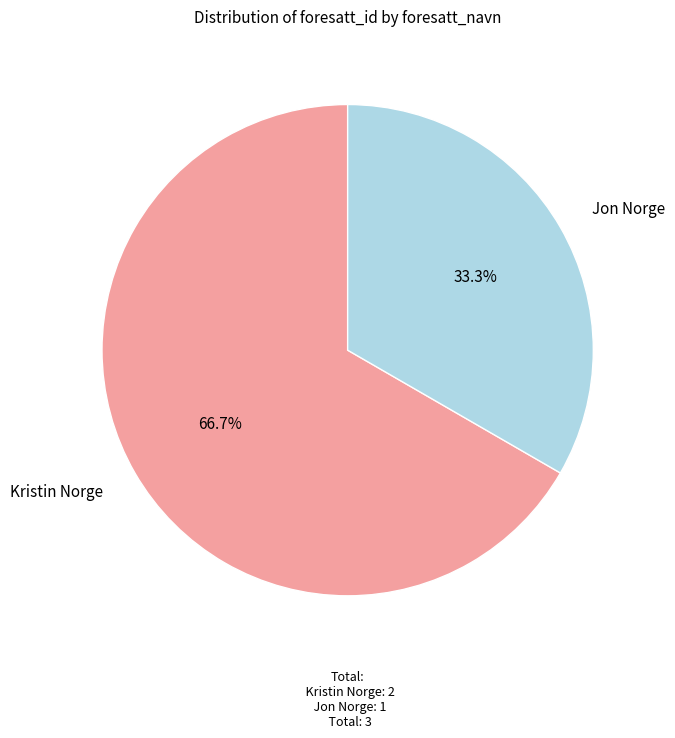

How many segments does this pie chart have?

2